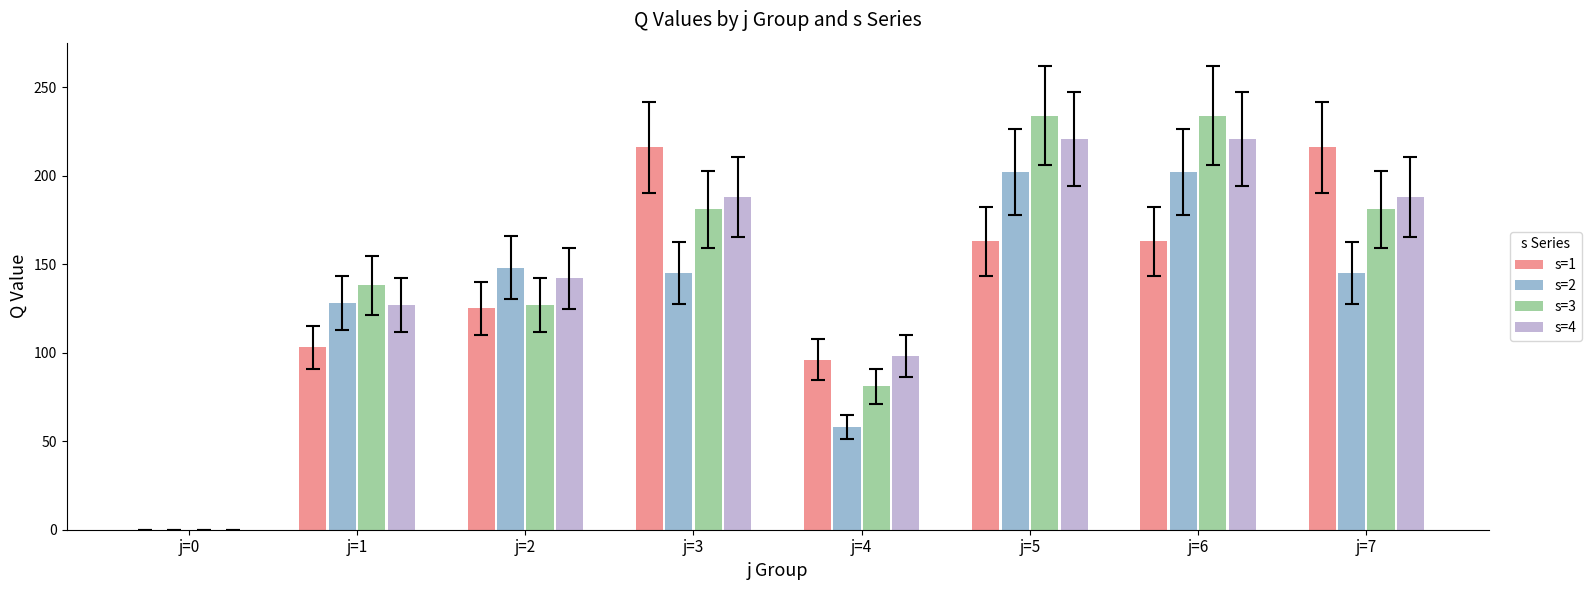

How many categories are shown in the chart?

8